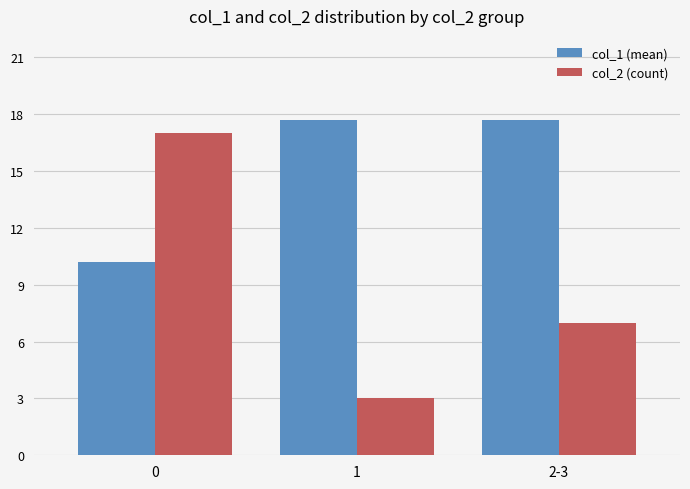

What is the difference between the highest and lowest values at 0?

6.8